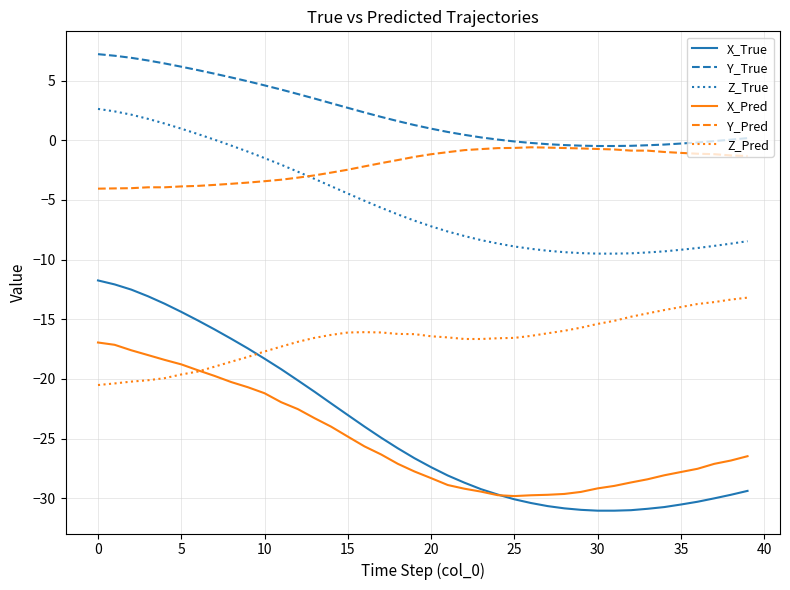

True or false: Z_True and Y_True cross at least once.

False